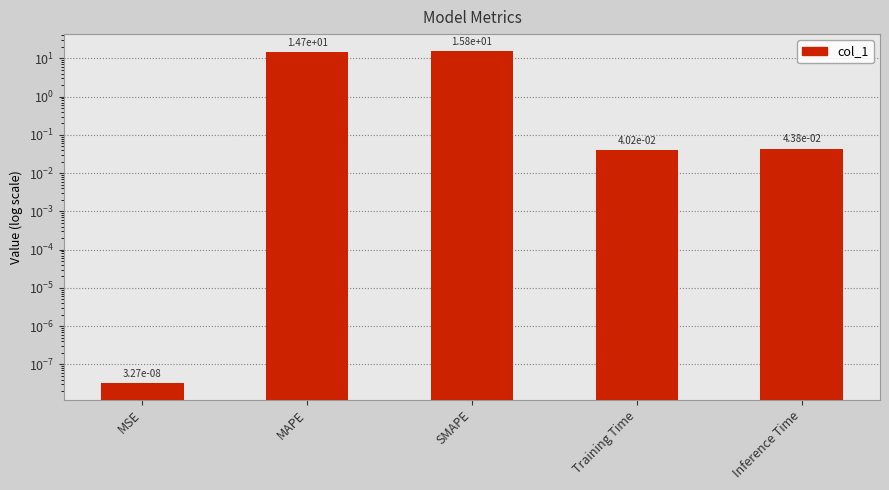

Which has a higher value, Inference Time or MSE?

Inference Time